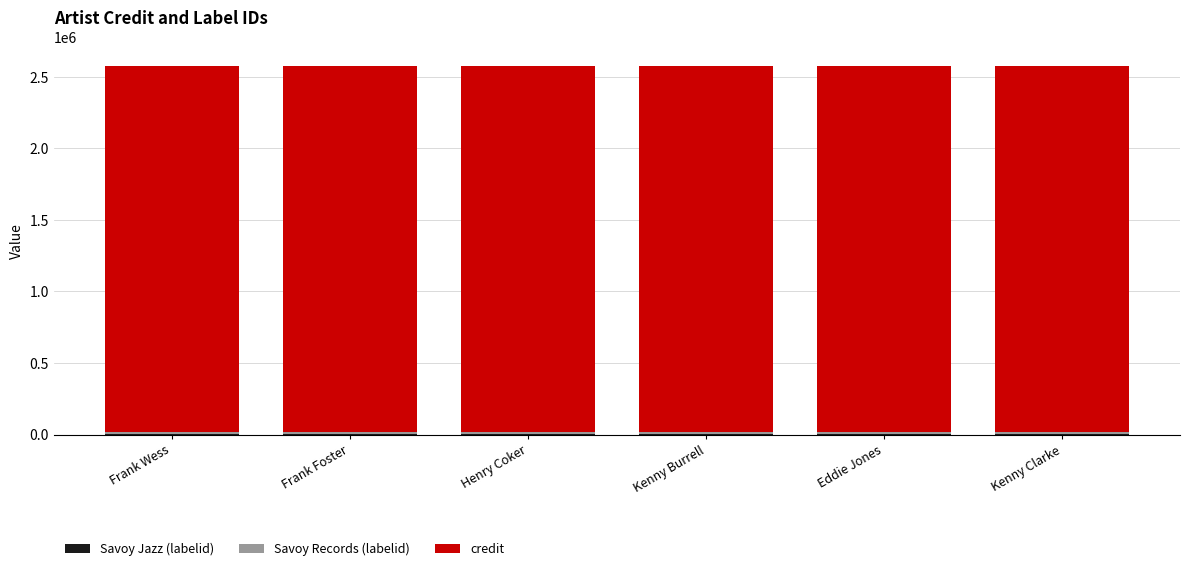

The credit series shows 783546 at Frank Wess. True or false?

False